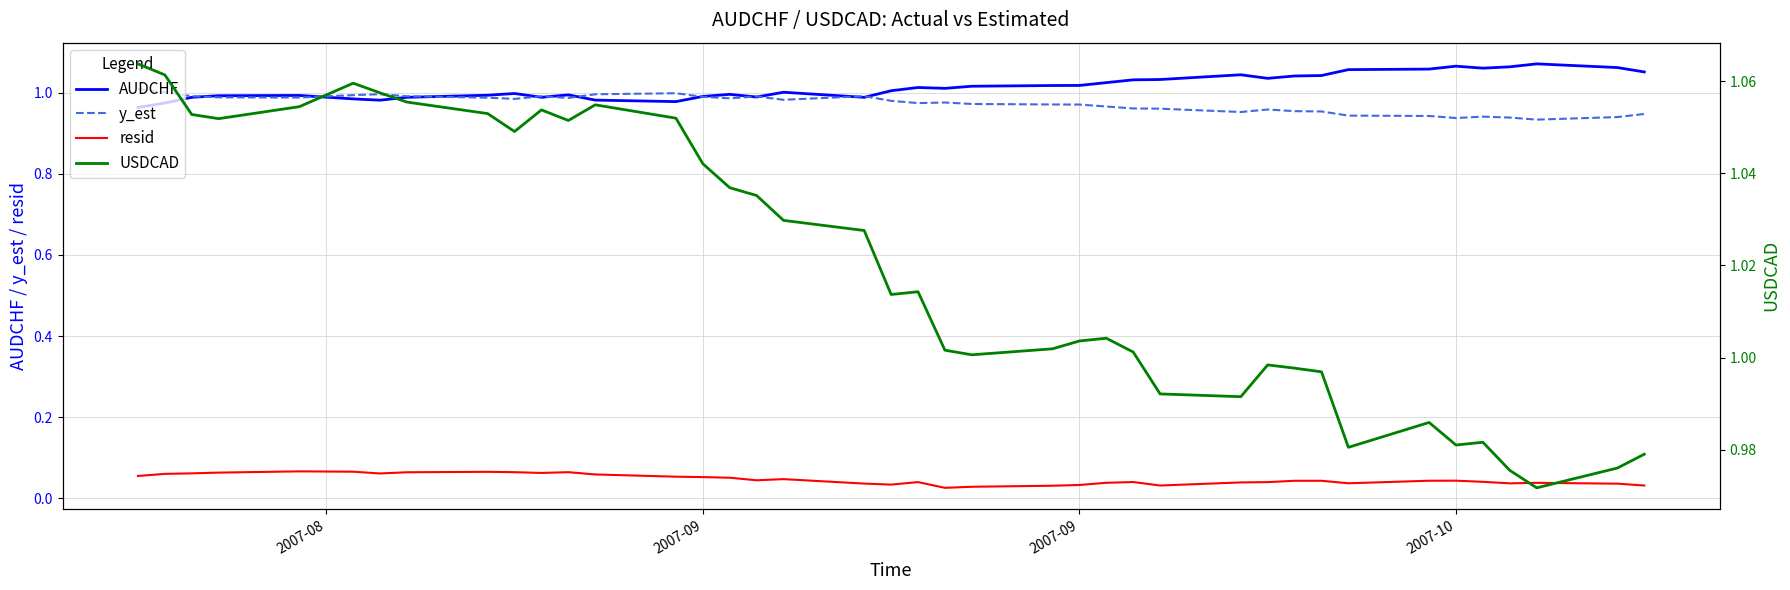

Which series has the largest total across all categories?

USDCAD